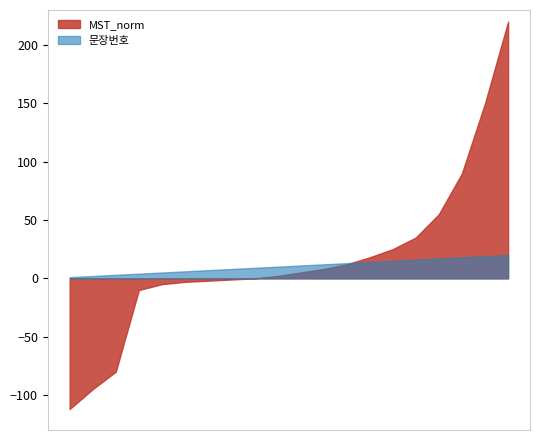

Which category has the lowest value in the MST_norm series?

1